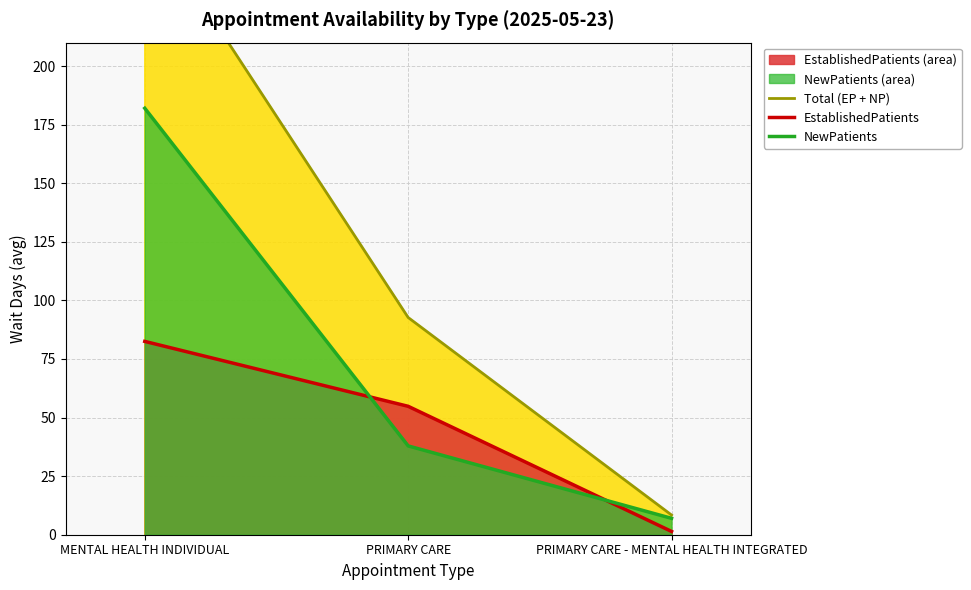

Reading right to left, transcribe all the data shown in this chart.

Total (EP + NP): PRIMARY CARE - MENTAL HEALTH INTEGRATED=8.4	PRIMARY CARE=92.7	MENTAL HEALTH INDIVIDUAL=264.5
EstablishedPatients: PRIMARY CARE - MENTAL HEALTH INTEGRATED=1.4	PRIMARY CARE=54.8	MENTAL HEALTH INDIVIDUAL=82.5
NewPatients: PRIMARY CARE - MENTAL HEALTH INTEGRATED=7.0	PRIMARY CARE=37.9	MENTAL HEALTH INDIVIDUAL=182.0